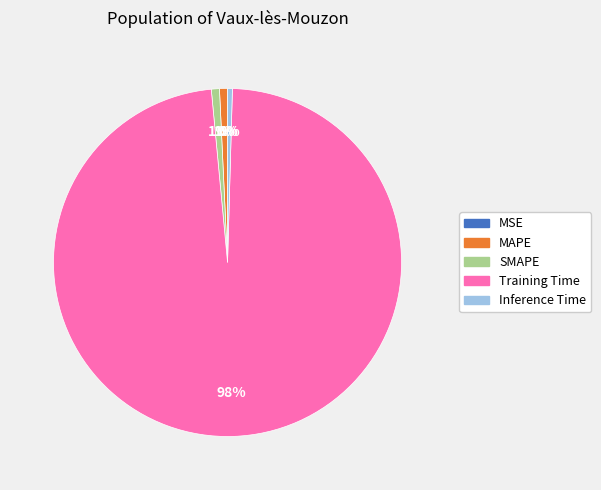

True or false: Training Time accounts for 98% of the total.

True